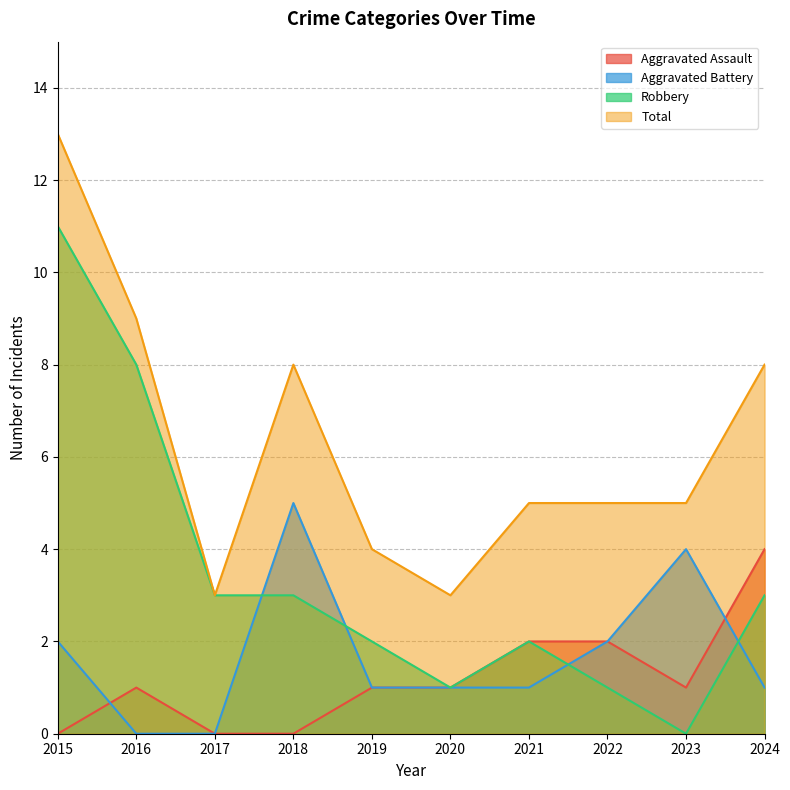

What is the value of the Aggravated Battery point at the 6th from the left?

1